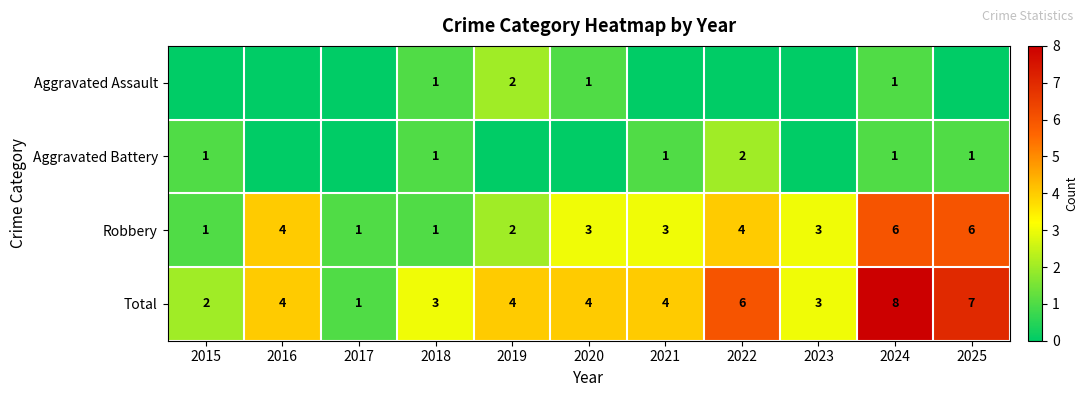

What is the sum of all Total values?

46